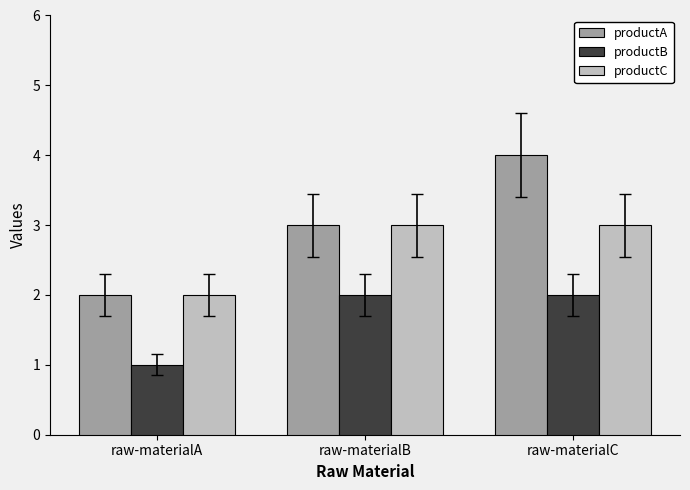

Read the productA value at raw-materialC.

4